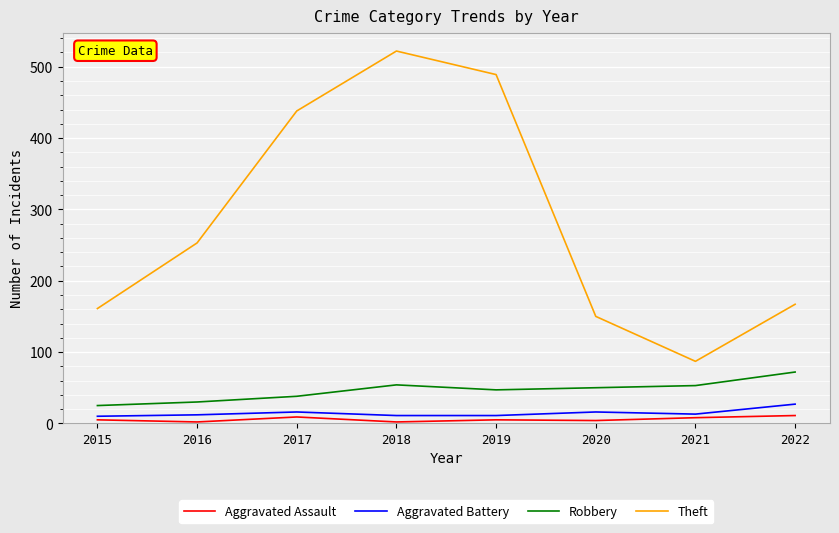

True or false: Aggravated Battery has more than 0 interior local peaks.

True